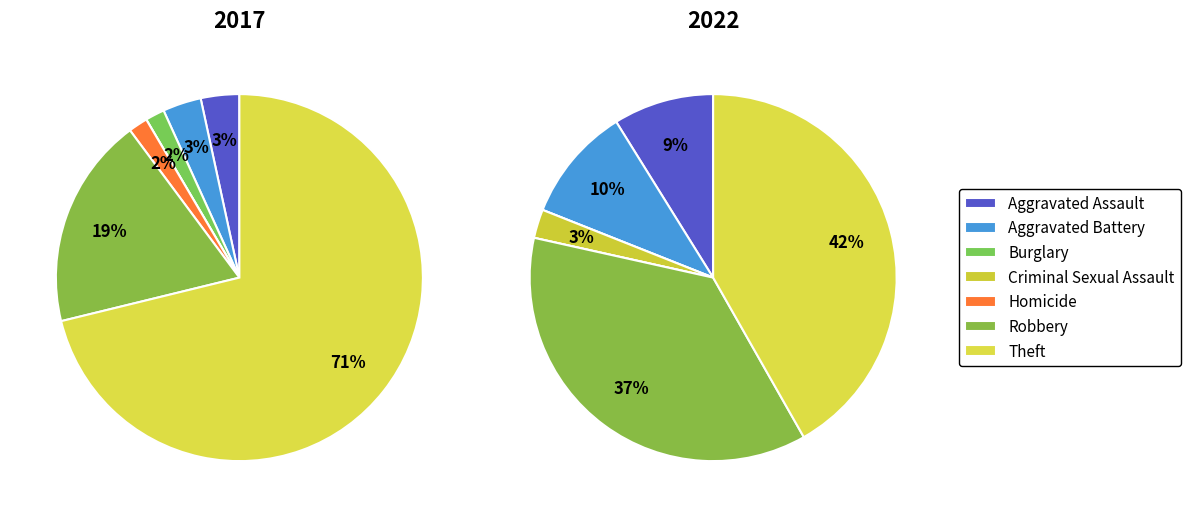

Rank the series by their maximum value, from highest to lowest.

2017, 2022